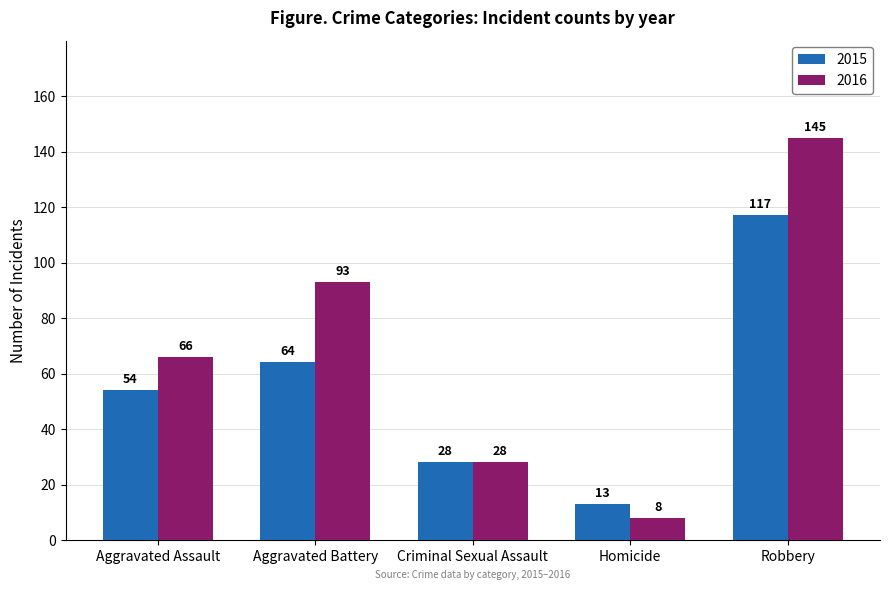

What is the difference between the maximum and minimum values in the 2016 series?

137